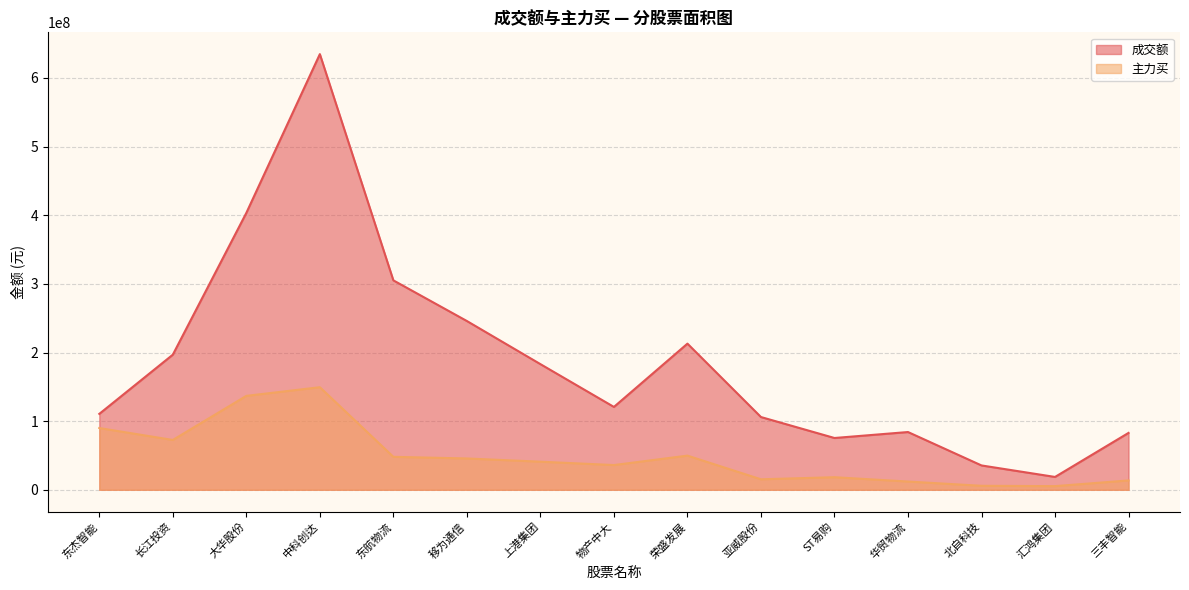

At which label does 成交额 first exceed 120724483?

长江投资